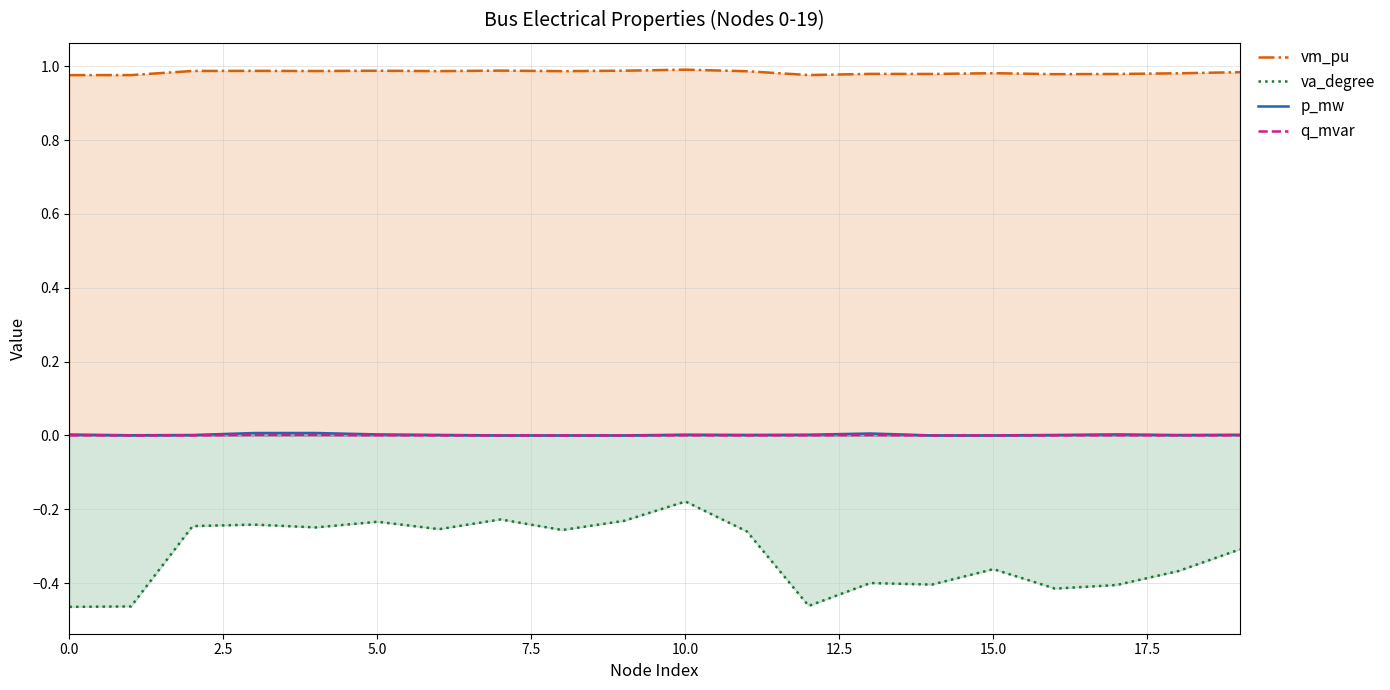

Which series has the largest total across all categories?

vm_pu